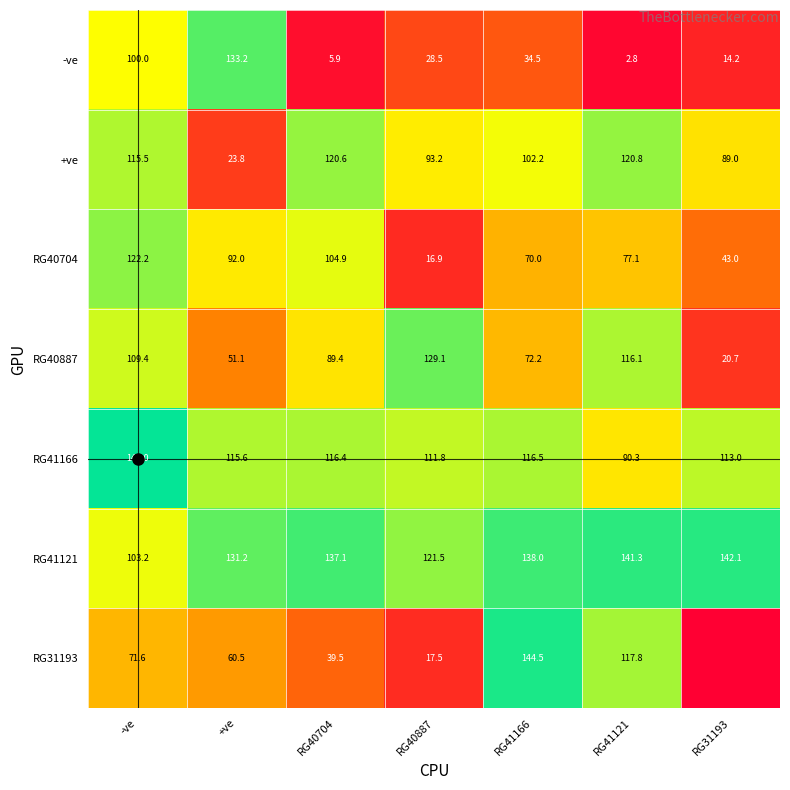

At which category is the sum across all series the highest?

-ve